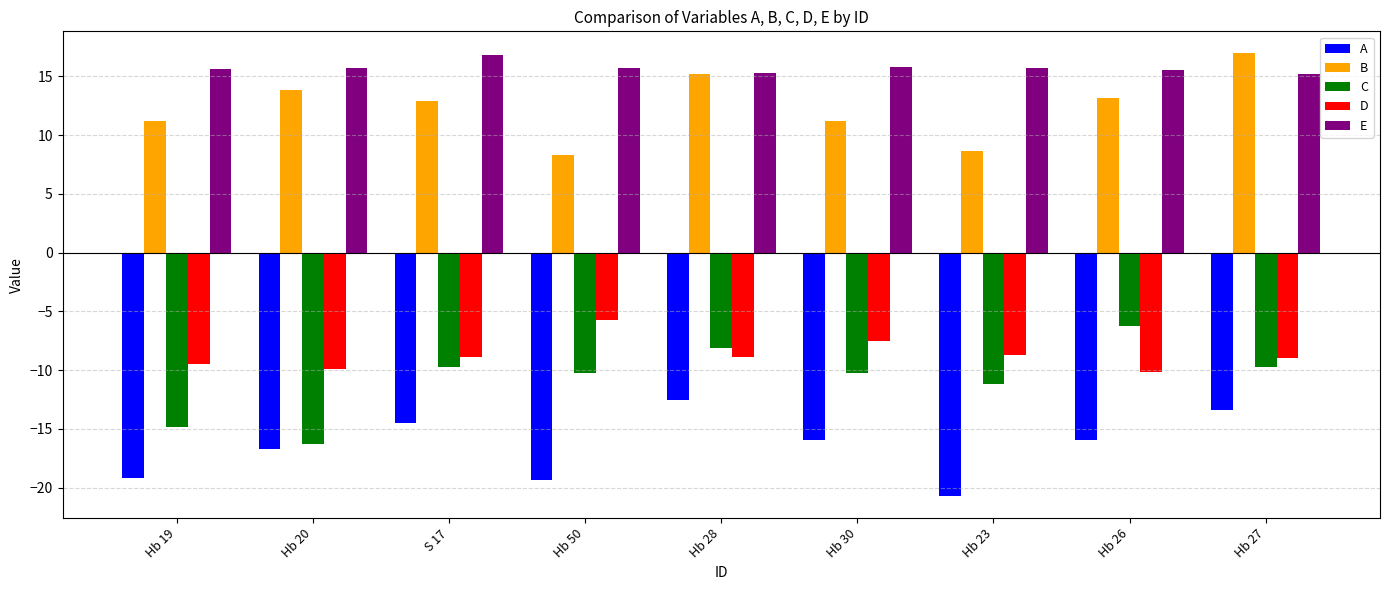

Which series has the largest total across all categories?

E